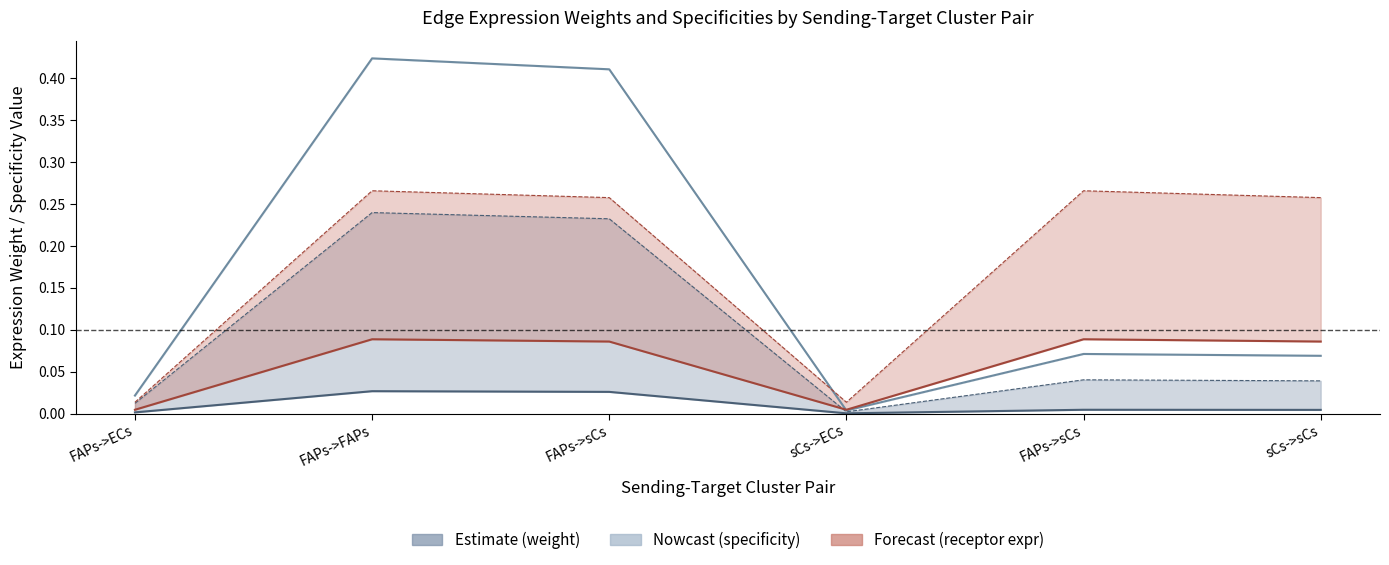

The value of Edge avg expression derived specificity at sCs->ECs is 0.0. True or false?

False